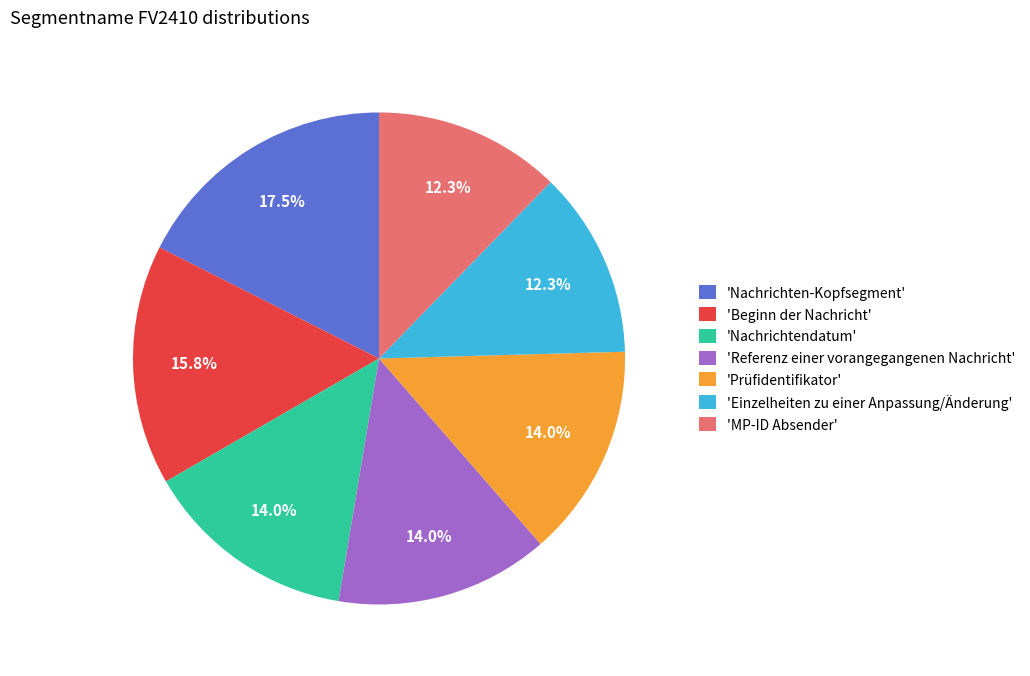

To the nearest percent, what is the average slice percentage?

14%